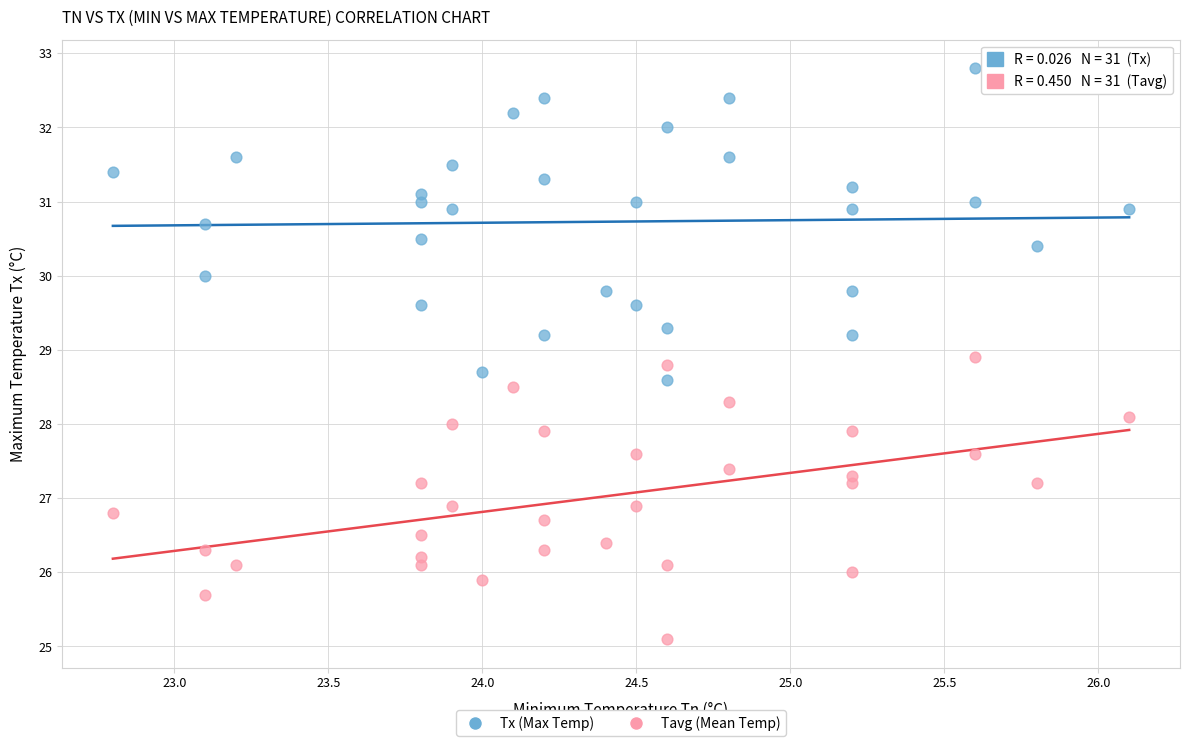

Which series has the largest Y range (max minus min)?

Tx (Max Temp)